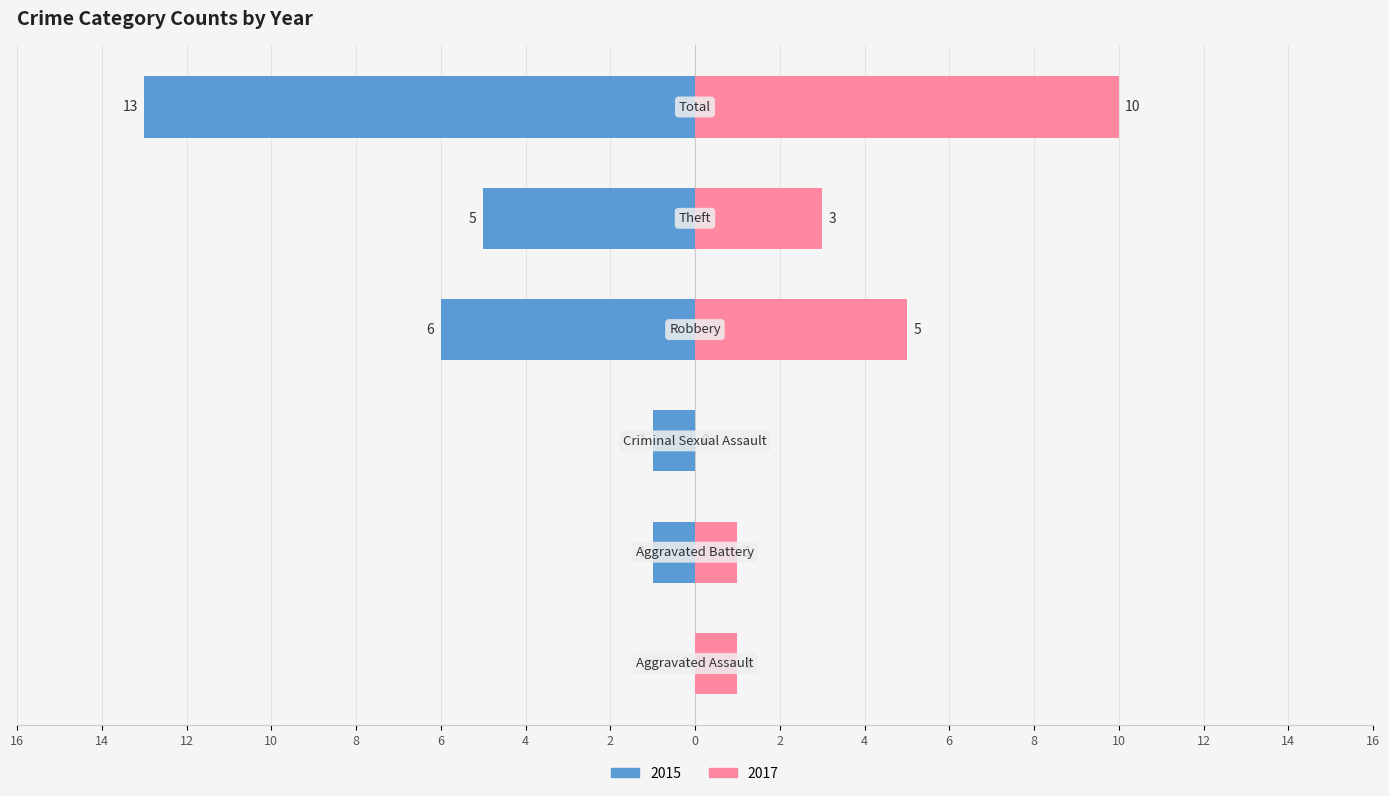

What is the difference between the highest and lowest values at Criminal Sexual Assault?

1